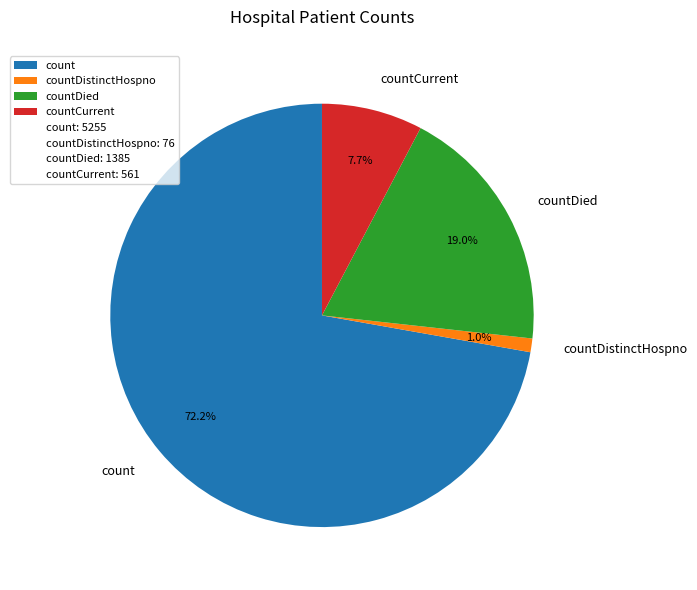

To the nearest percent, what percentage of the pie is countDistinctHospno?

1%